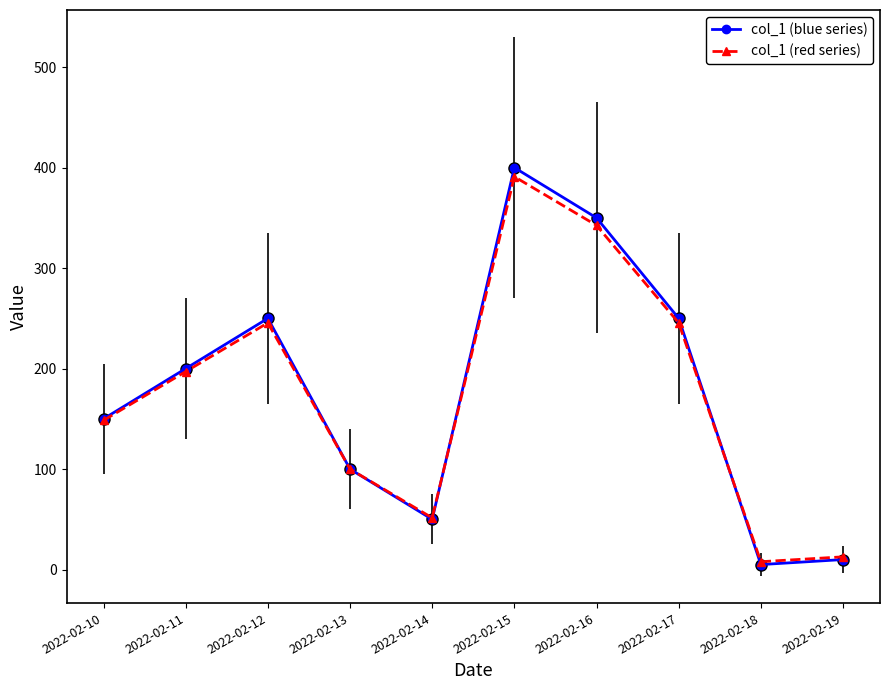

Which label corresponds to the largest value in the chart?

2022-02-15